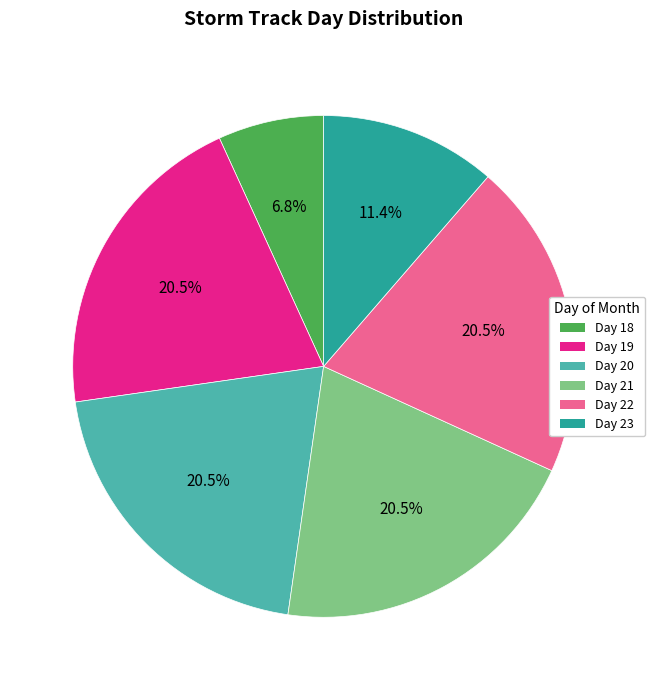

To the nearest percent, what is the average slice percentage?

17%